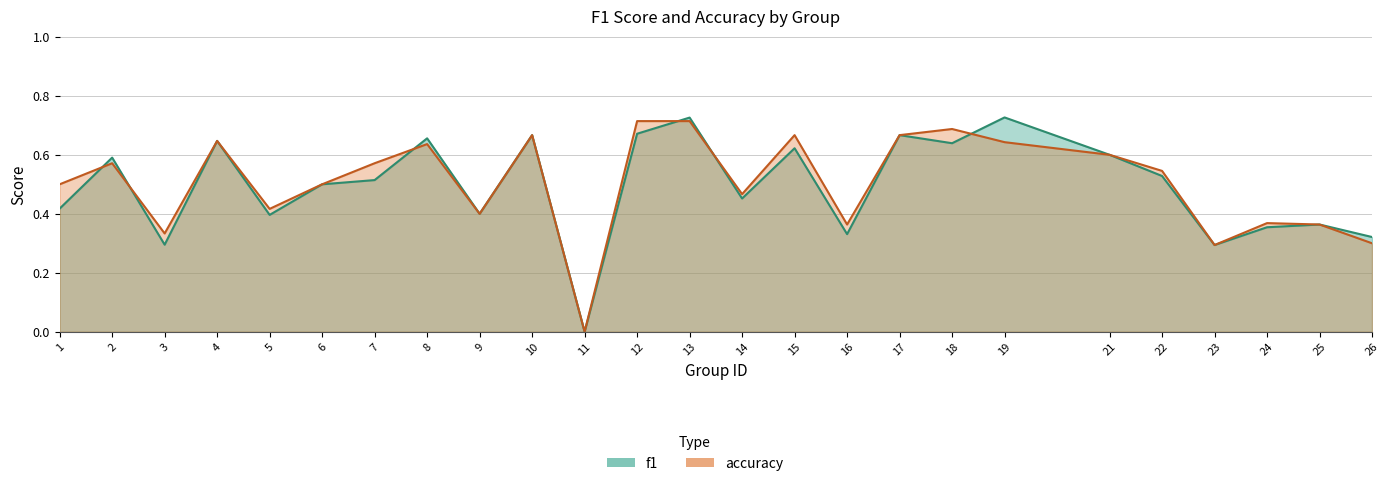

What value does the f1 series have at 7?

0.5